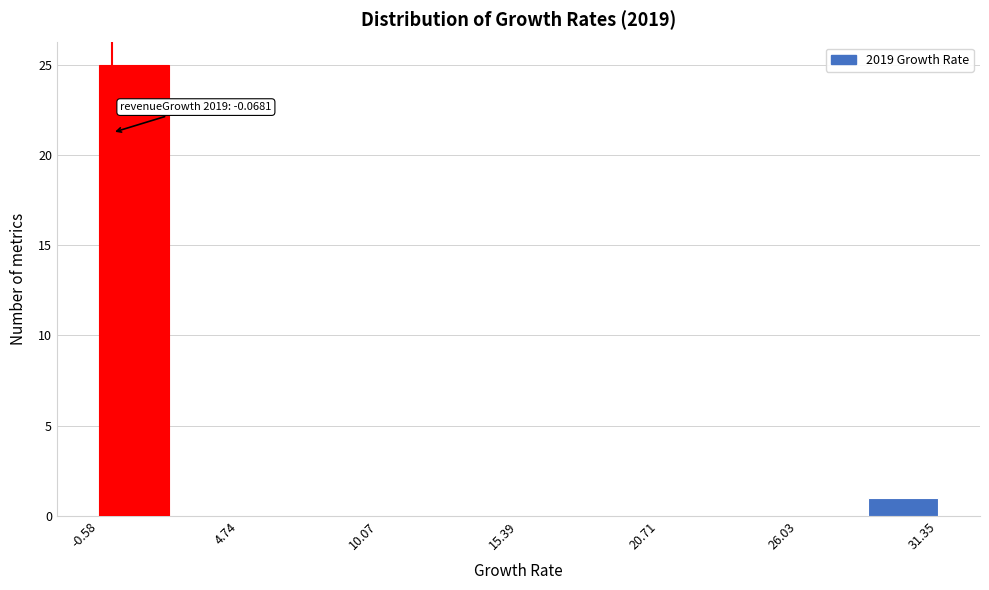

Read against the x-axis, roughly where is the centre of the tallest bar?

1